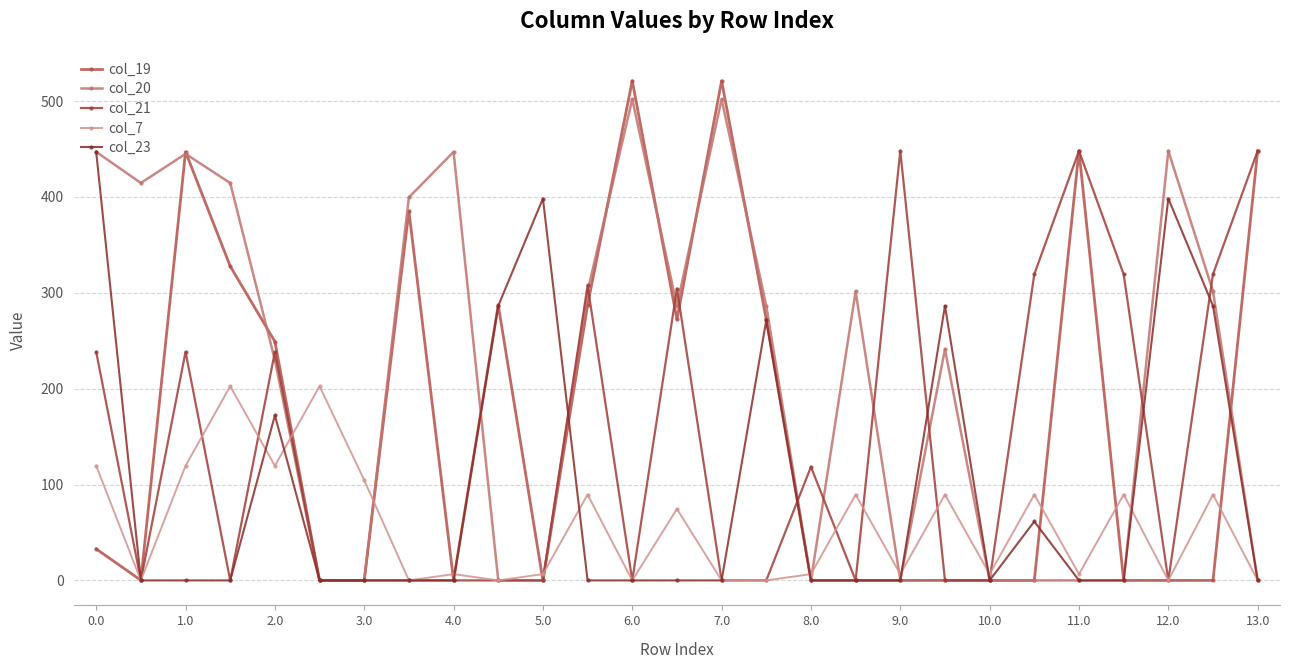

Reading right to left, extract all data points from this chart.

col_19: 448.0	0.0	0.0	0.0	448.0	0.0	0.0	0.0	0.0	0.0	0.0	272.2	521.2	272.2	521.2	287.2	0.0	287.2	0.0	385.2	0.0	0.0	249.2	327.7	447.0	0.2	32.8
col_20: 0.0	301.5	448.0	0.0	0.0	0.0	0.0	241.2	0.0	301.5	0.0	286.5	501.9	286.5	501.9	301.5	0.0	0.0	447.0	399.5	0.0	0.0	229.9	414.5	444.9	414.5	447.0
col_21: 448.0	319.4	0.0	319.4	448.0	319.4	0.0	0.0	448.0	0.0	118.5	0.0	0.0	304.4	0.0	307.7	0.0	0.0	0.0	0.0	0.0	0.0	238.4	0.0	238.4	0.0	238.4
col_7: 0.0	89.5	0.0	89.5	6.5	89.5	6.5	89.5	6.5	89.5	6.5	0.0	0.0	74.5	0.0	89.5	6.5	0.0	6.5	0.0	104.5	202.5	119.5	202.5	119.5	0.0	119.5
col_23: 0.0	286.4	398.3	0.0	0.0	61.4	0.0	286.4	0.0	0.0	0.0	271.4	0.0	0.0	0.0	0.0	398.3	286.4	0.0	0.0	0.0	0.0	172.1	0.0	0.0	0.0	447.0